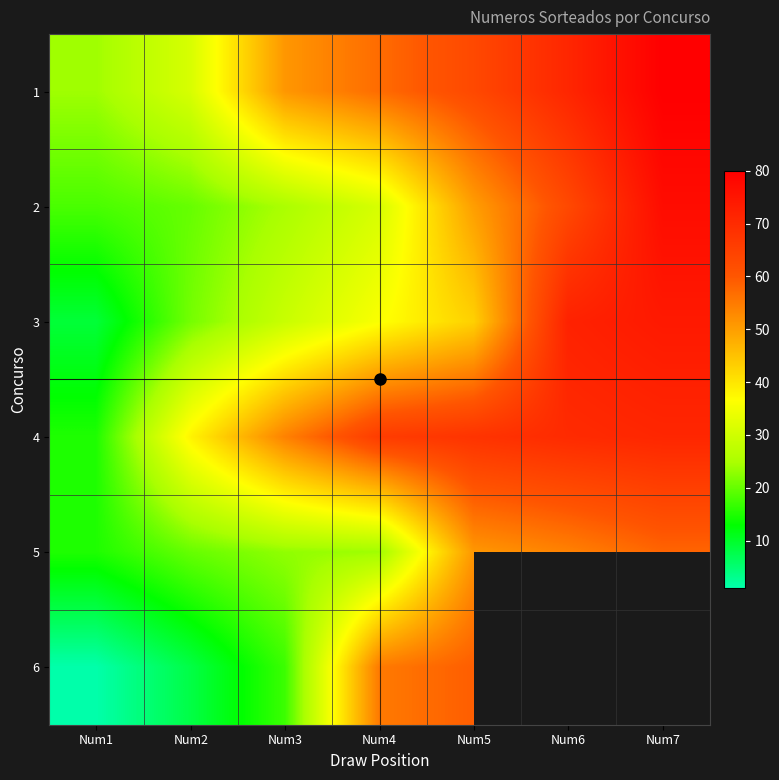

At Num7, list the series in order from smallest to largest.

5, 6, 4, 3, 2, 1